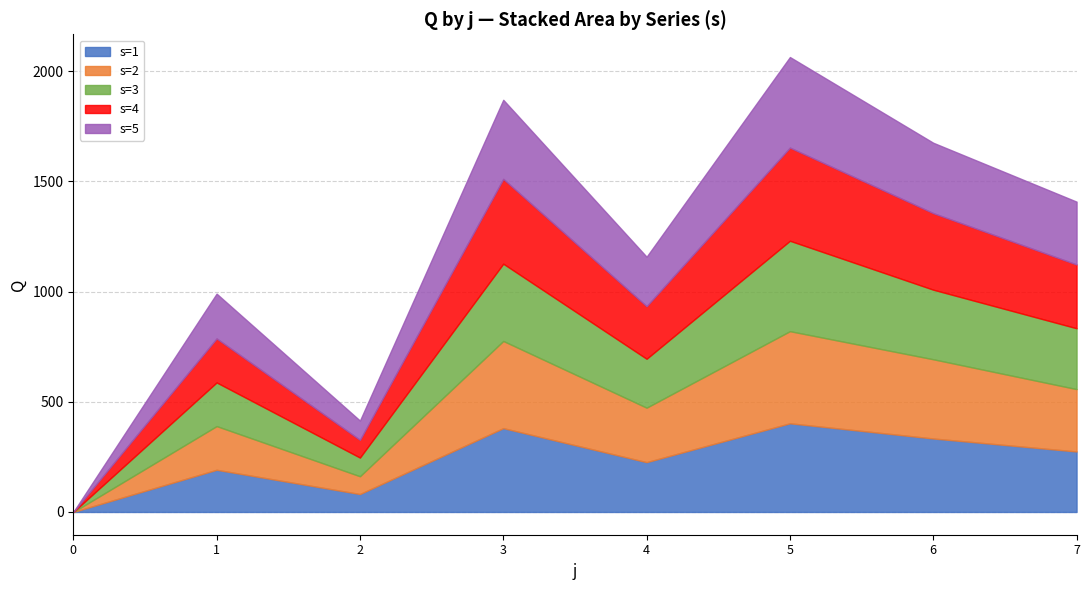

What is the total value across all series at 3?

1869.9